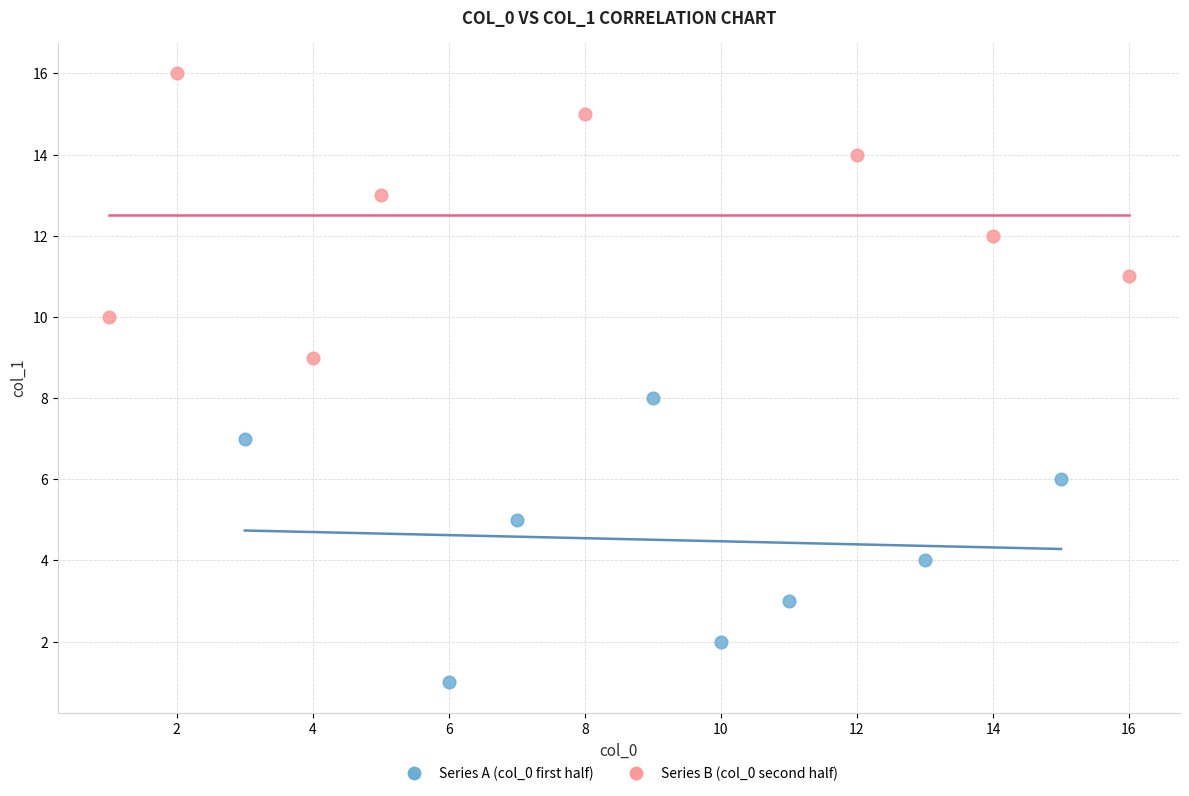

Which series contains the highest Y value?

Series B (col_0 second half)